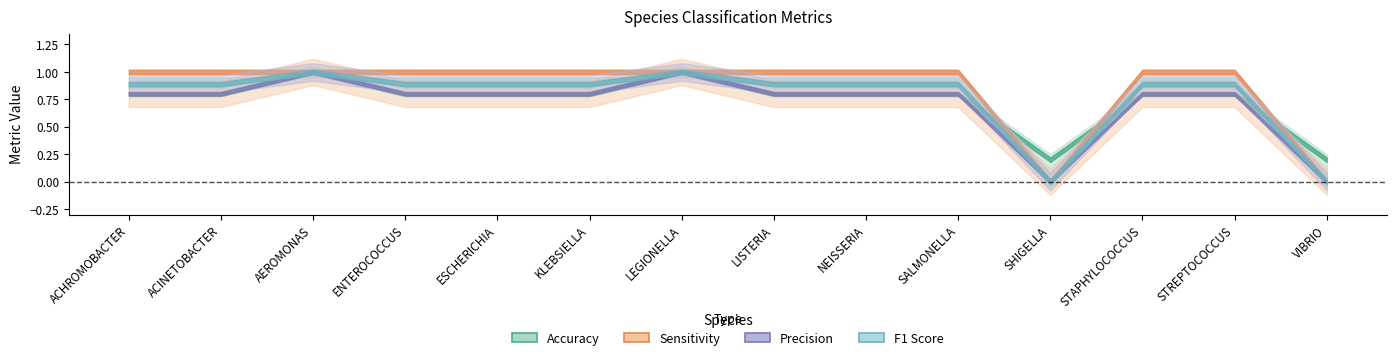

What is the sum of all sens values?

12.0